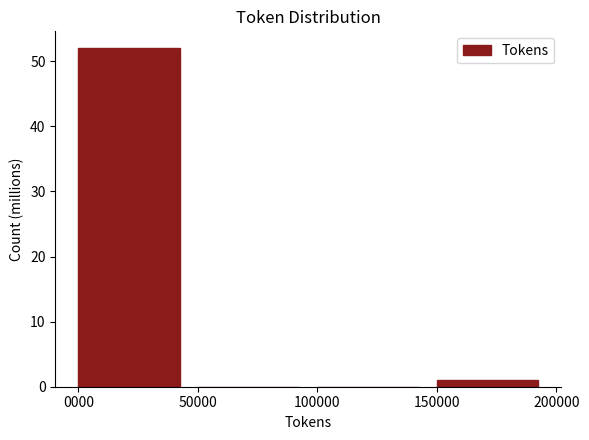

Reading left to right, what are all the values shown in this chart?

0000=52	50000=0	100000=0	150000=1